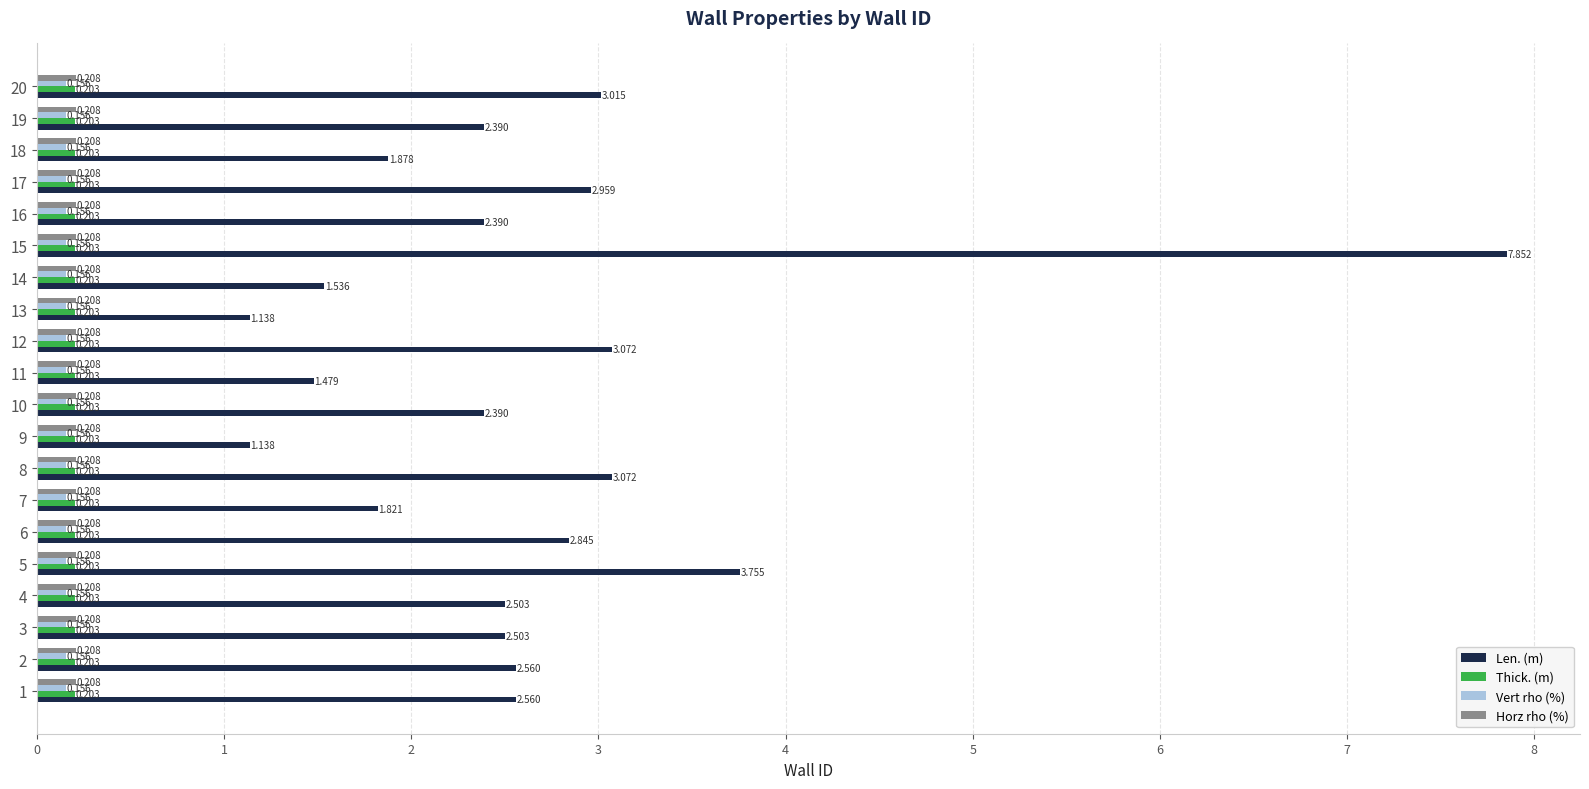

Which series has the widest spread of values?

Len. (m)